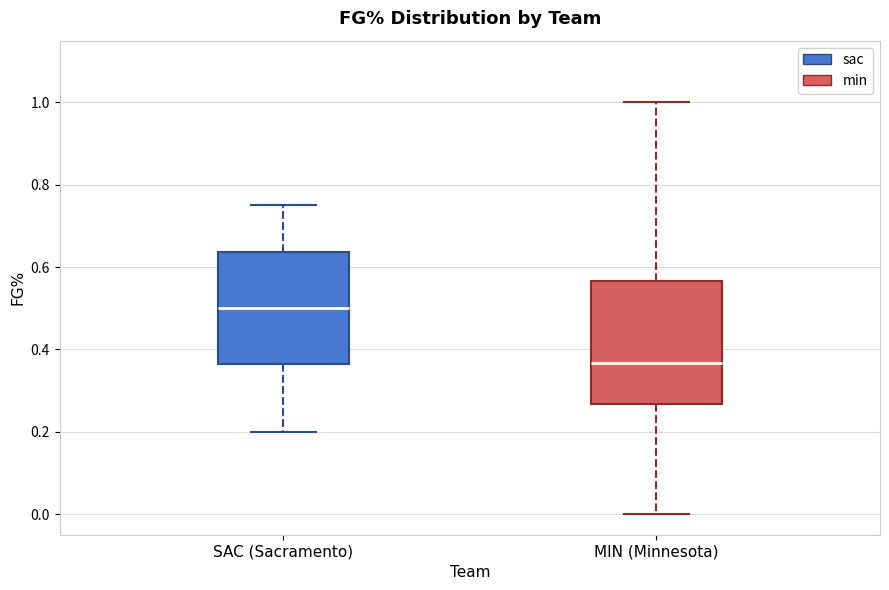

Reading left to right, read every box against the y-axis: the position of its median line, the range the box covers, and the ends of its whiskers. The values are not printed on the chart, so give them approximately, as read against the axis.

SAC (Sacramento): median 0.50, box 0.36 to 0.64, whiskers 0.20 to 0.76
MIN (Minnesota): median 0.36, box 0.26 to 0.56, whiskers 0.00 to 1.00